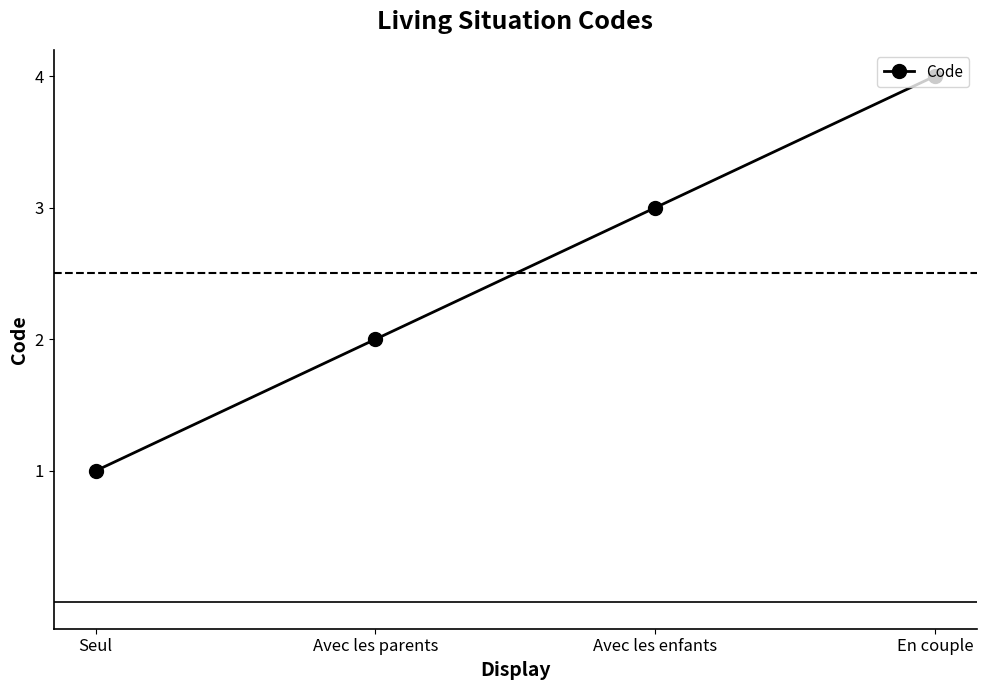

What is the value of the 4th point from the left?

4